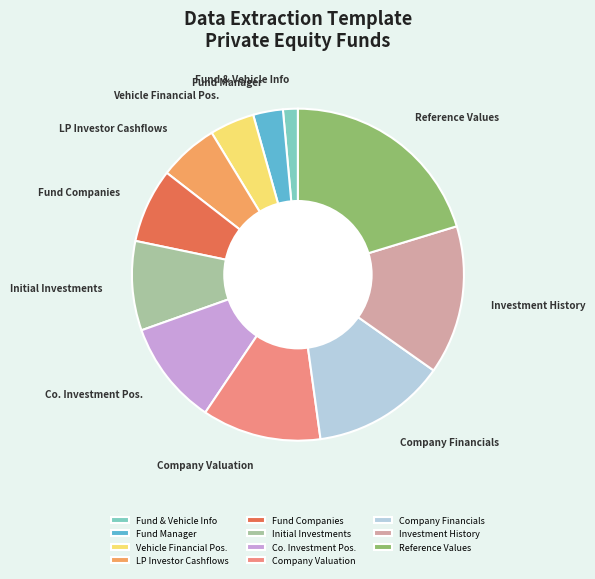

Which has a higher value, Reference Values or Company Valuation?

Reference Values